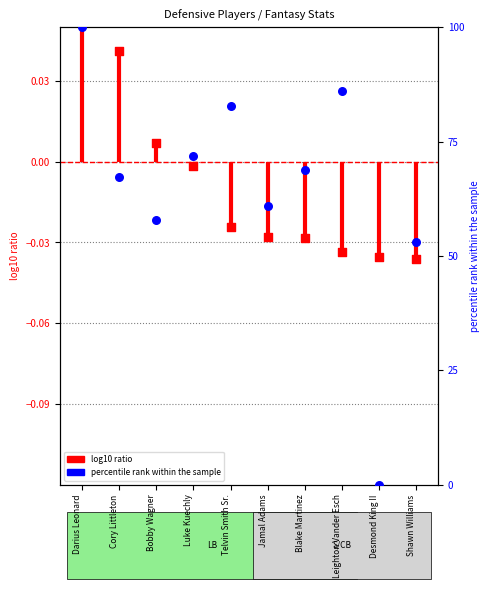

What are all the series names shown in the legend?

log10 ratio, percentile rank within the sample